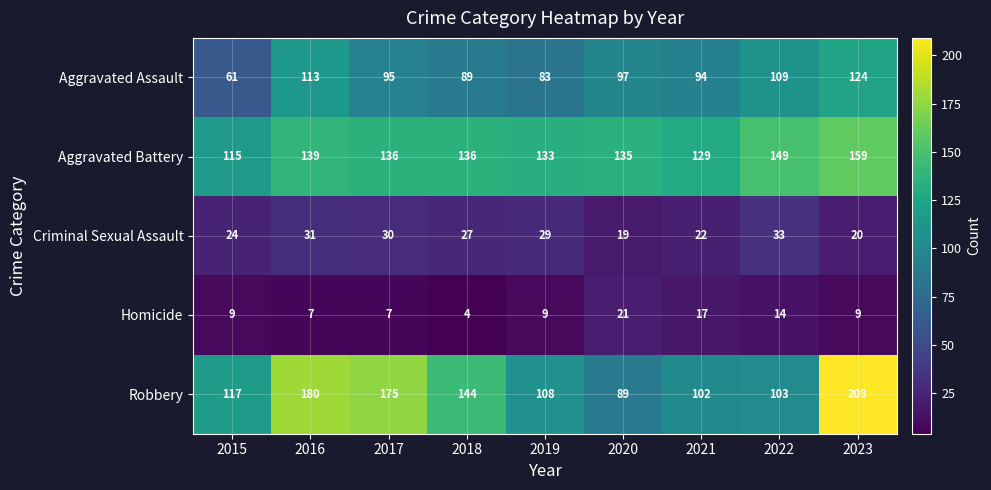

What is the difference between the Aggravated Assault values at 2022 and 2019?

26